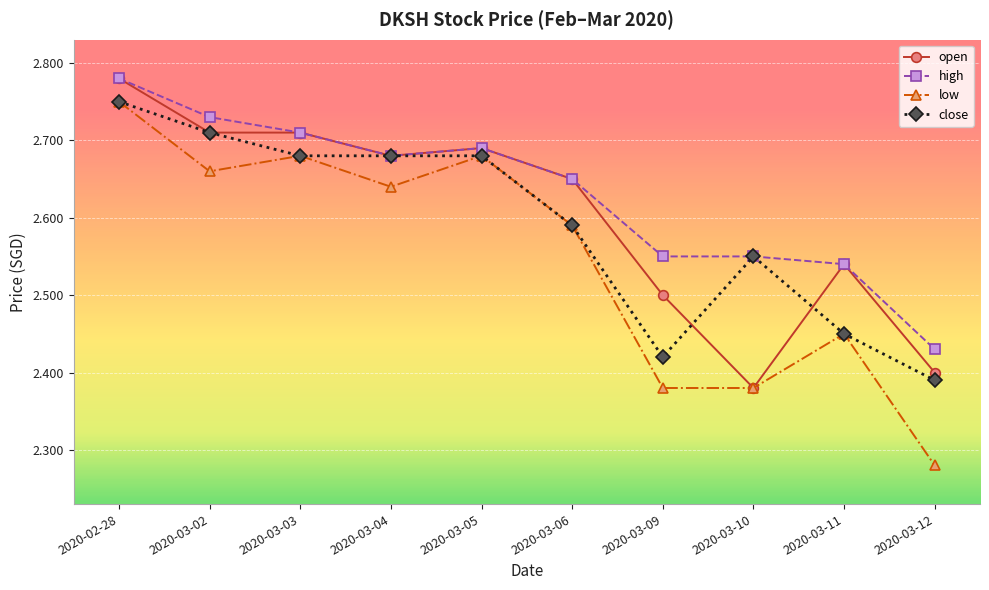

Which series has the largest total across all categories?

high